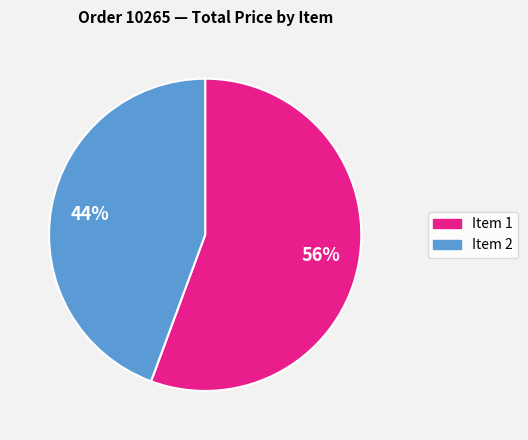

How many segments does this pie chart have?

2